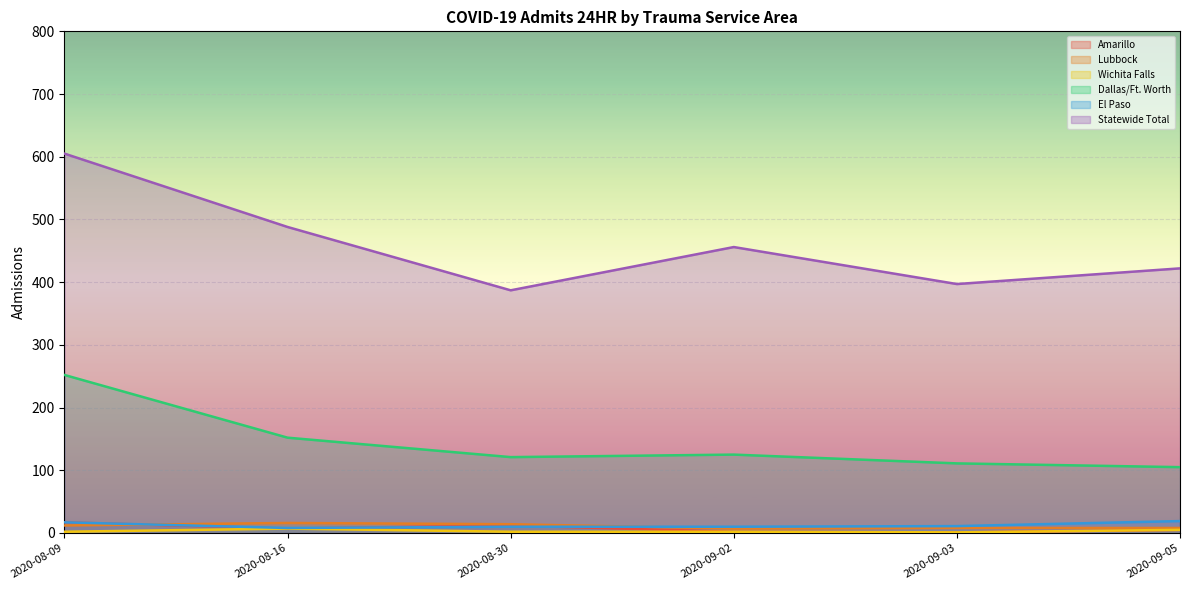

How many interior local valleys does the Wichita Falls series have?

1